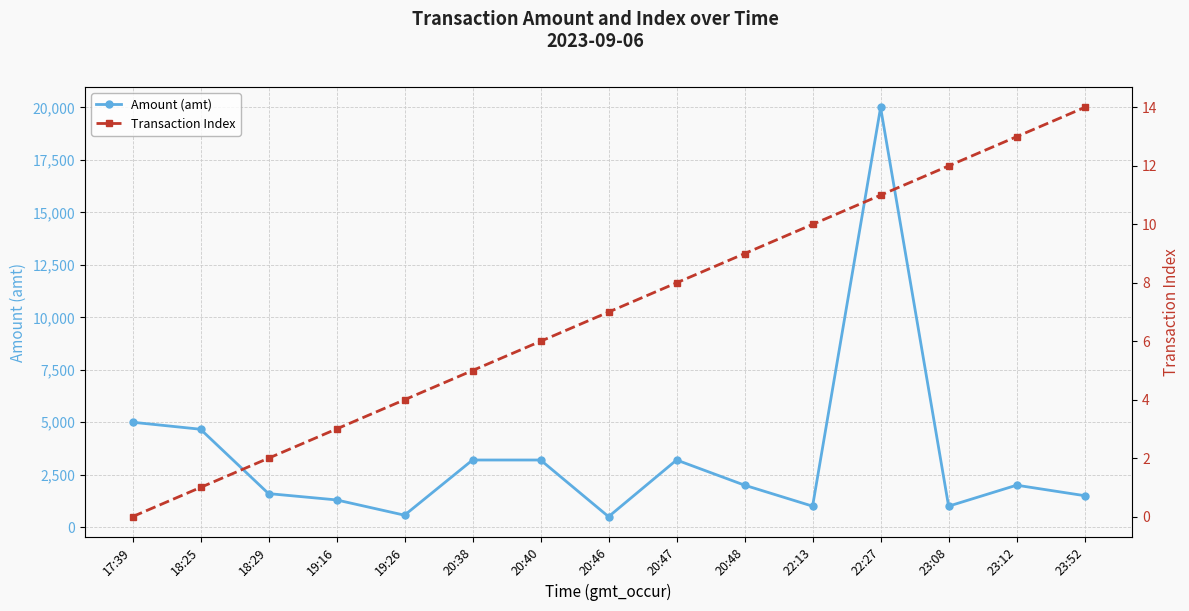

Is it true that Transaction Index equals 18 at 22:27?

False